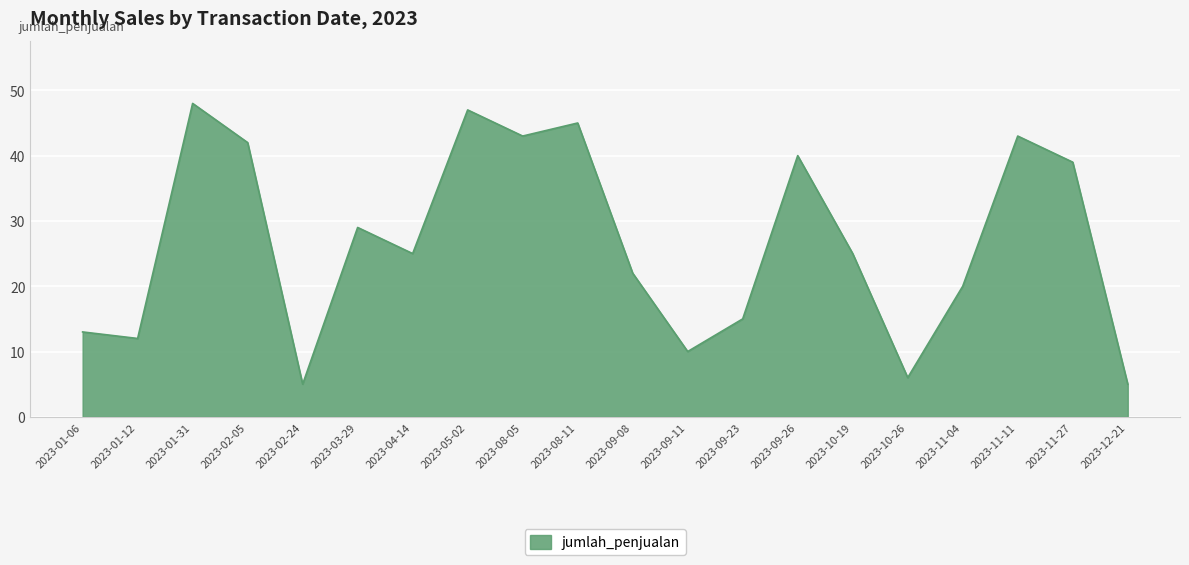

The value at 2023-11-04 is 20. True or false?

True